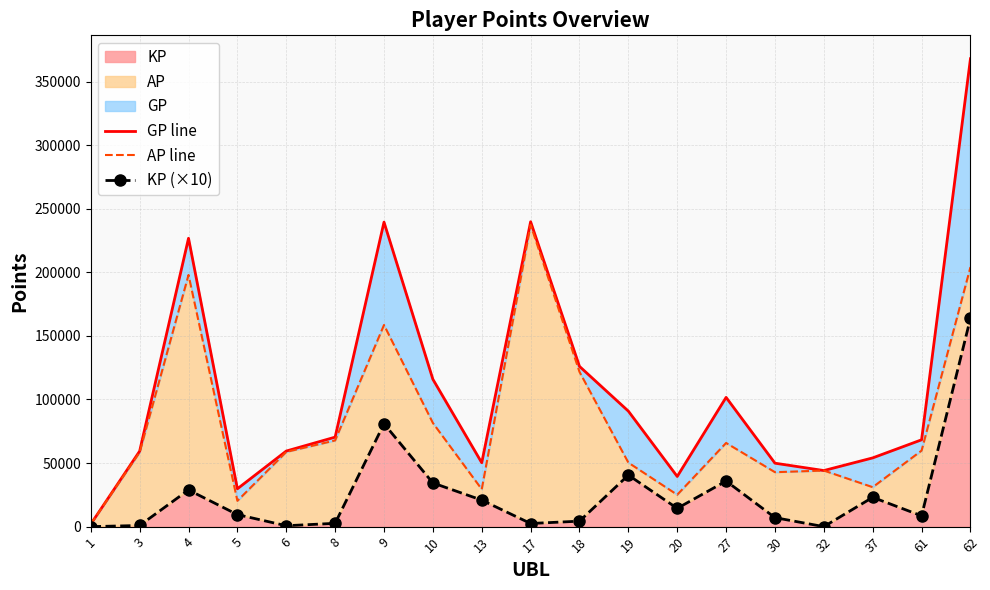

Which series has the largest range (max minus min)?

GP line